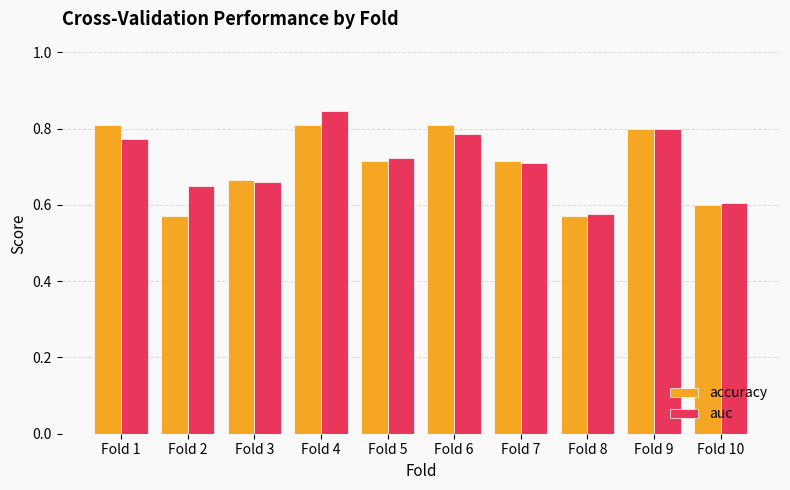

Is it true that auc equals 0.7 at Fold 7?

True